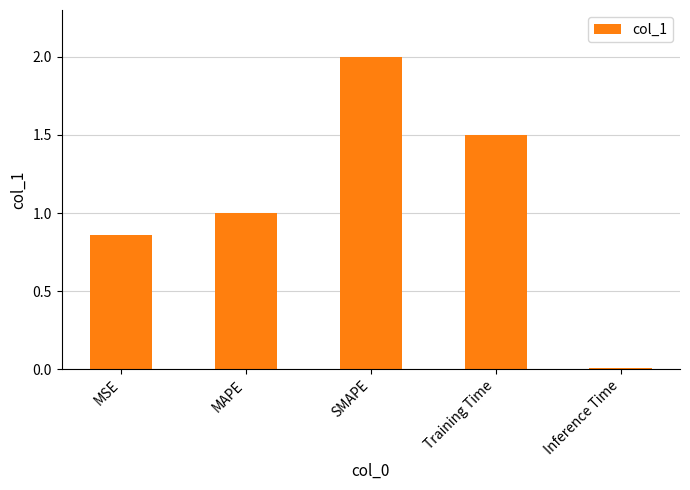

Where does the data first go above 1?

MAPE